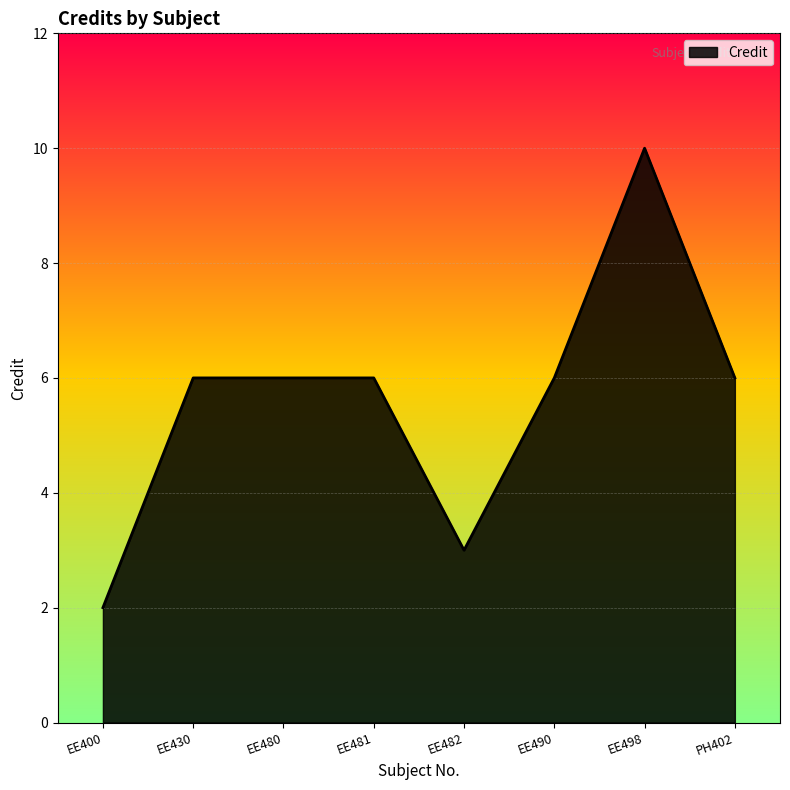

Count the number of categories in the chart.

8